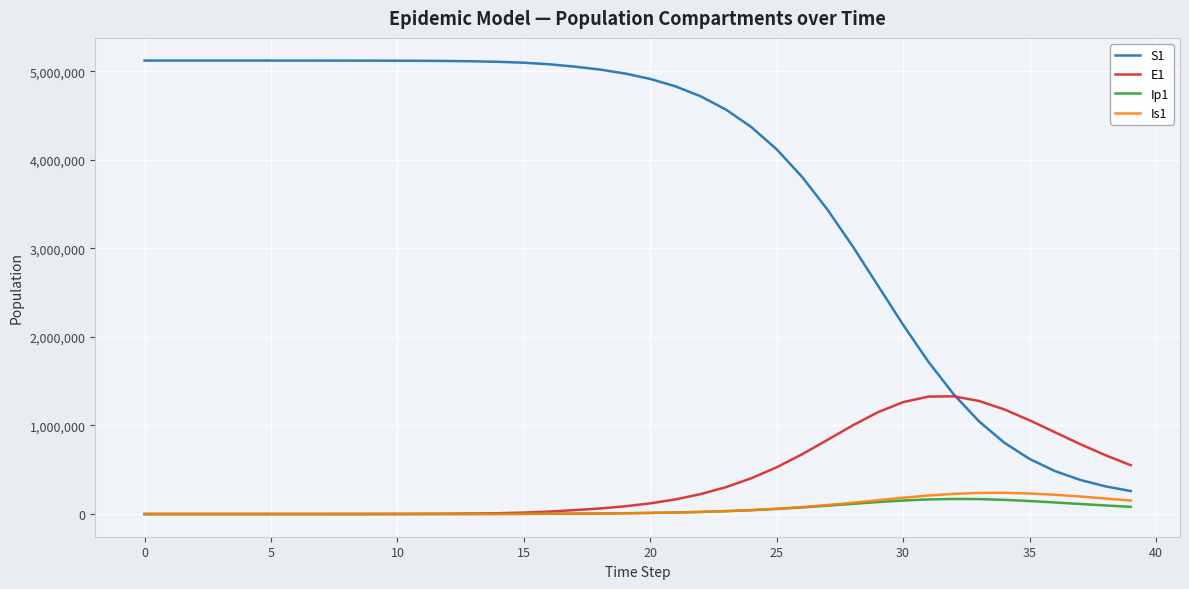

True or false: S1 and Ip1 intersect in this chart.

False